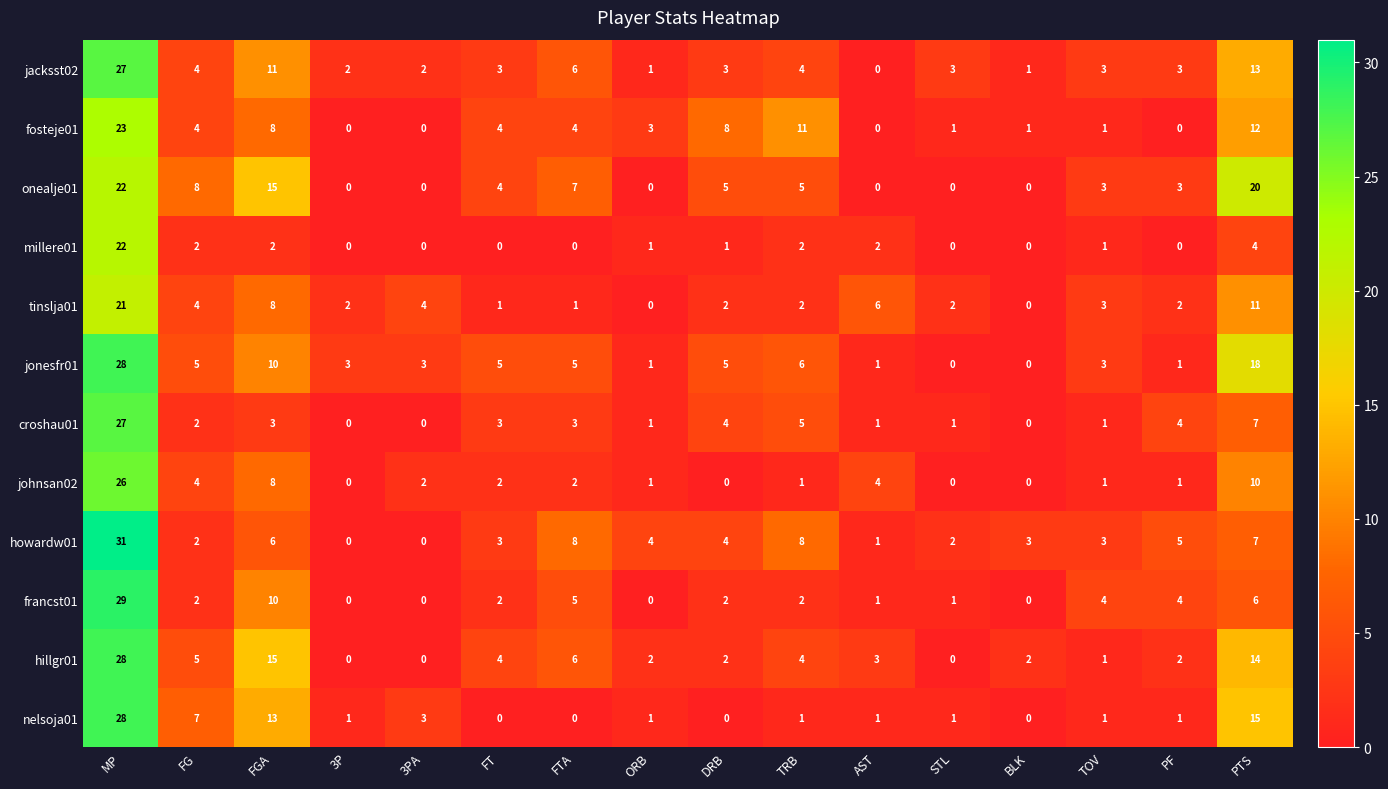

Which series has the widest spread of values?

howardw01